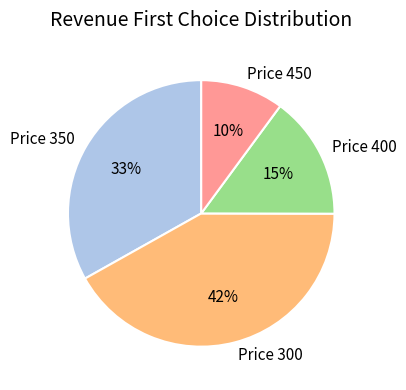

To the nearest percent, what percentage of the pie is Price 350?

33%